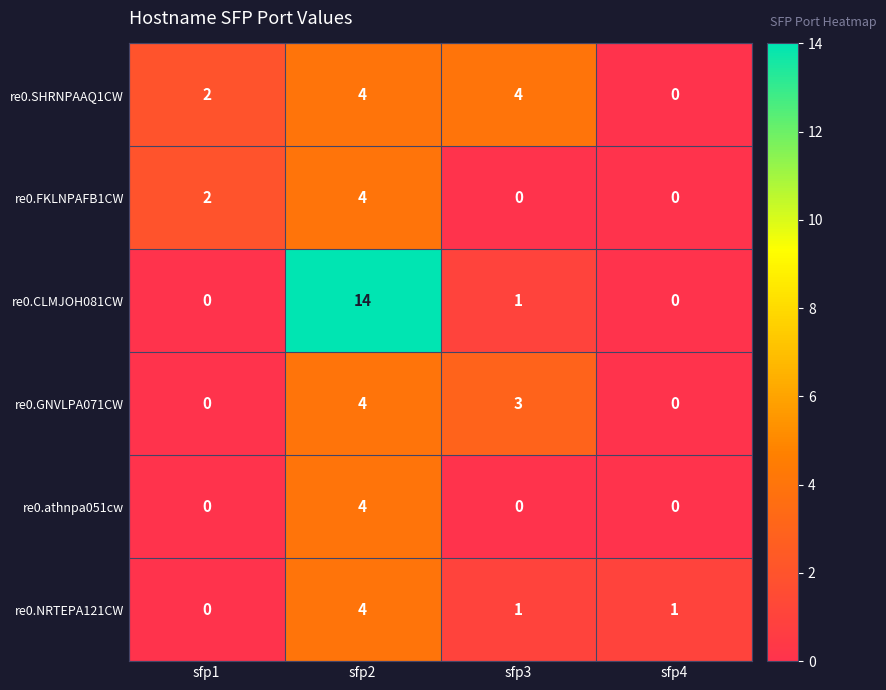

The value of re0.SHRNPAAQ1CW at sfp3 is 4. True or false?

True